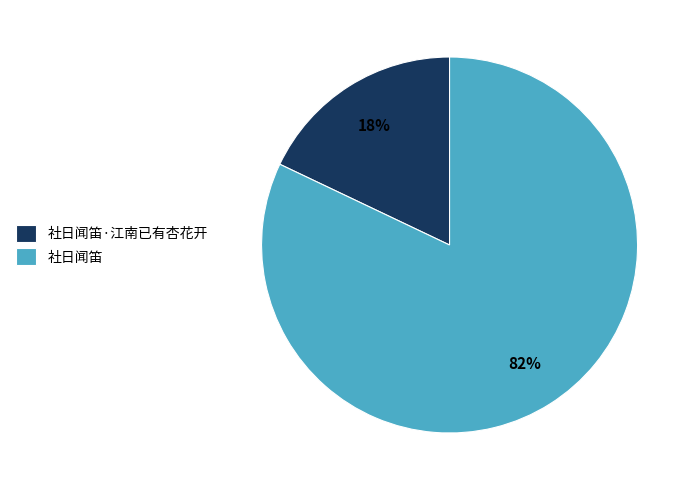

To the nearest percent, what percentage of the pie is 社日闻笛·江南已有杏花开?

18%